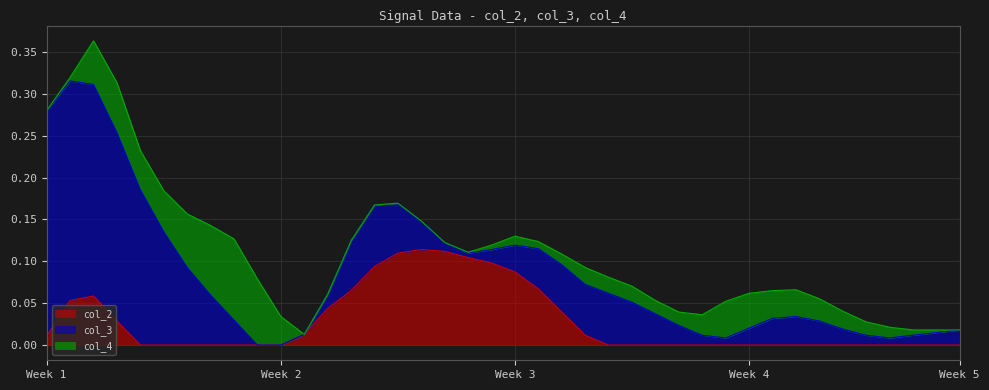

Does the chart have visible grid lines?

Yes